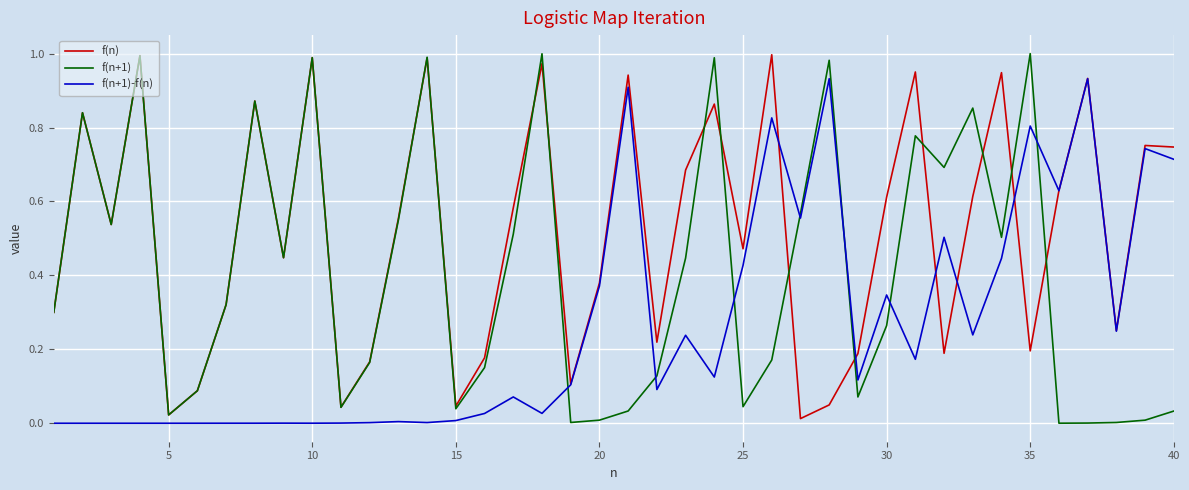

List the series in order of their overall mean, lowest first.

f(n+1)-f(n), f(n+1), f(n)